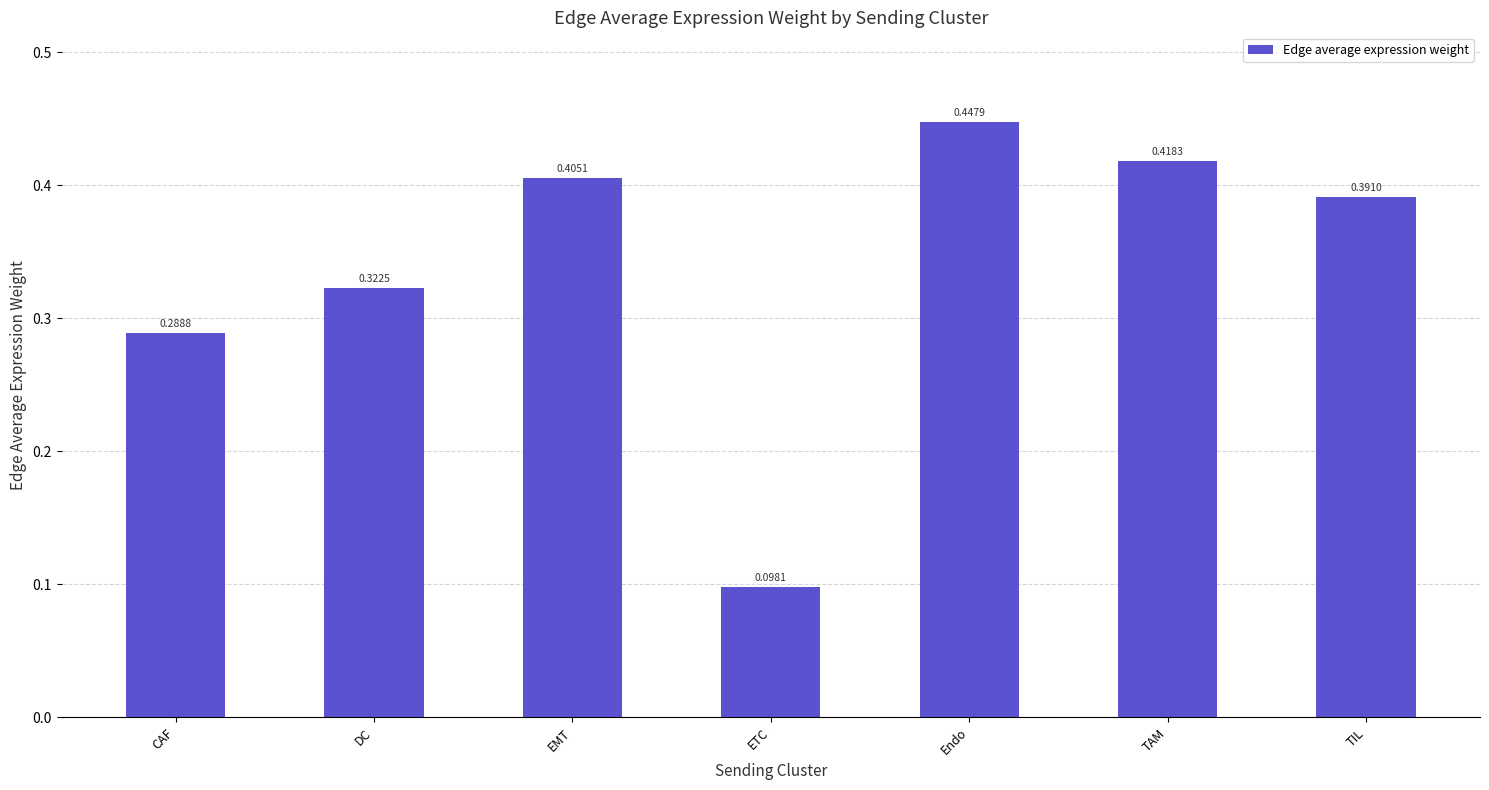

What is the label of the 1st bar from the left?

CAF